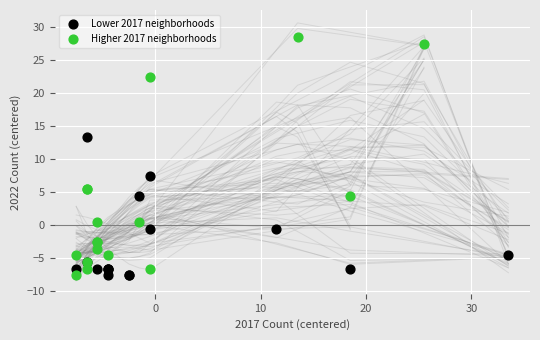

Which series has the largest Y range (max minus min)?

Higher 2017 neighborhoods